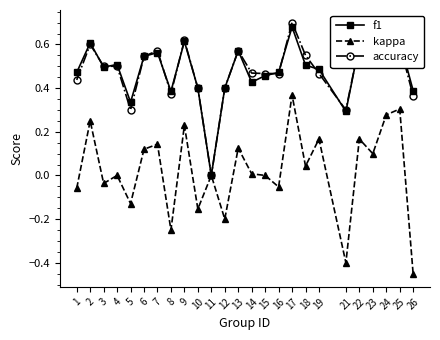

Which series has the largest range (max minus min)?

kappa